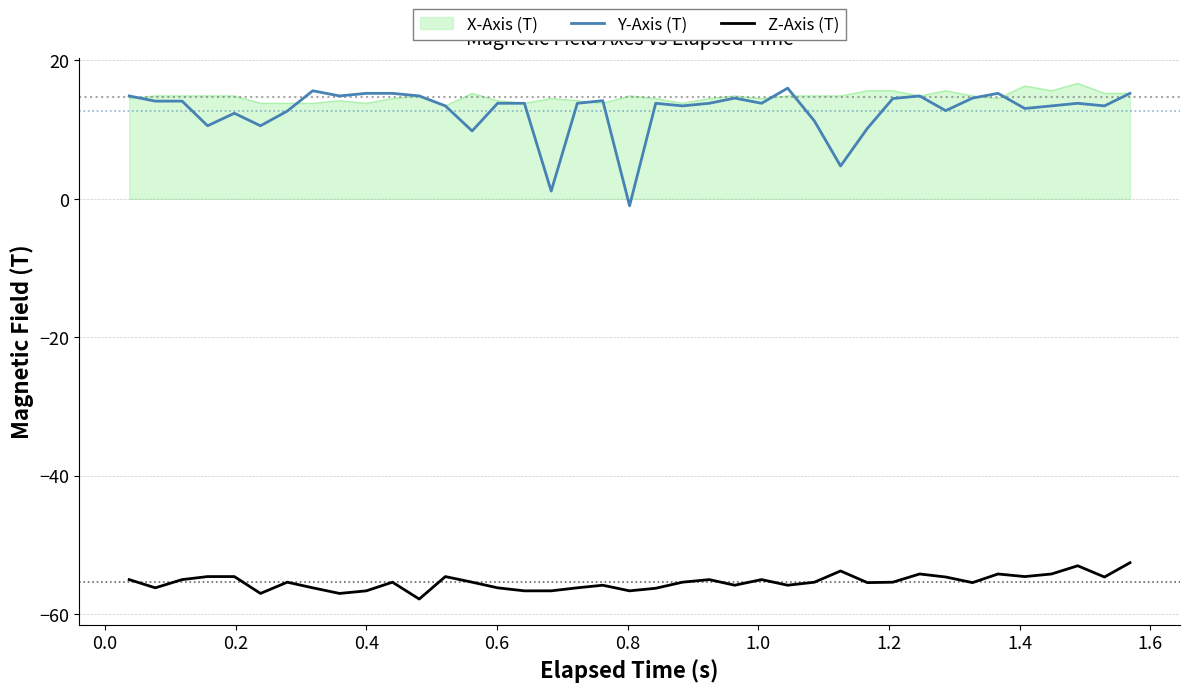

Which series has the widest spread of values?

Y-Axis (T)